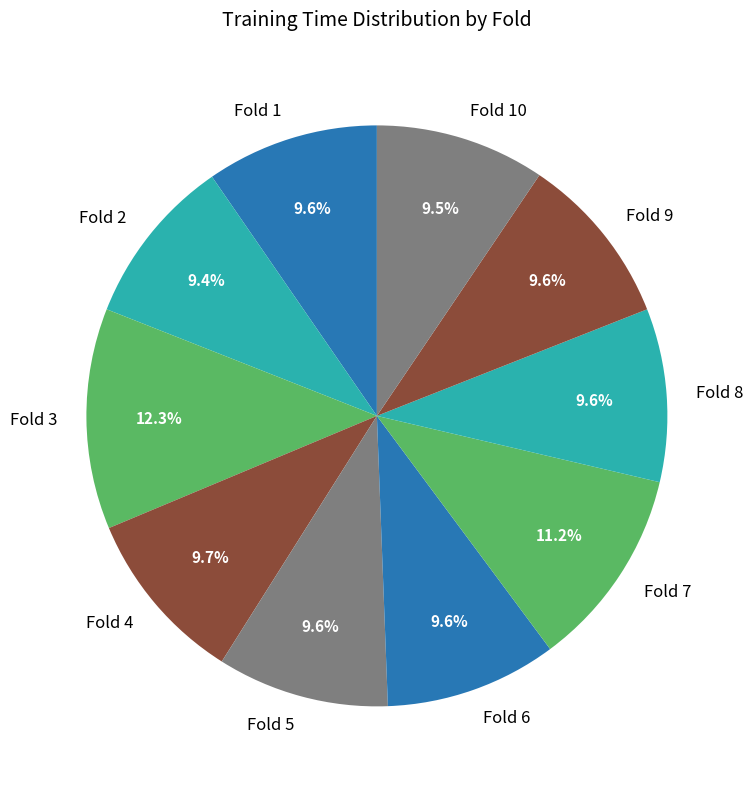

Is Fold 9 the majority of the pie?

No